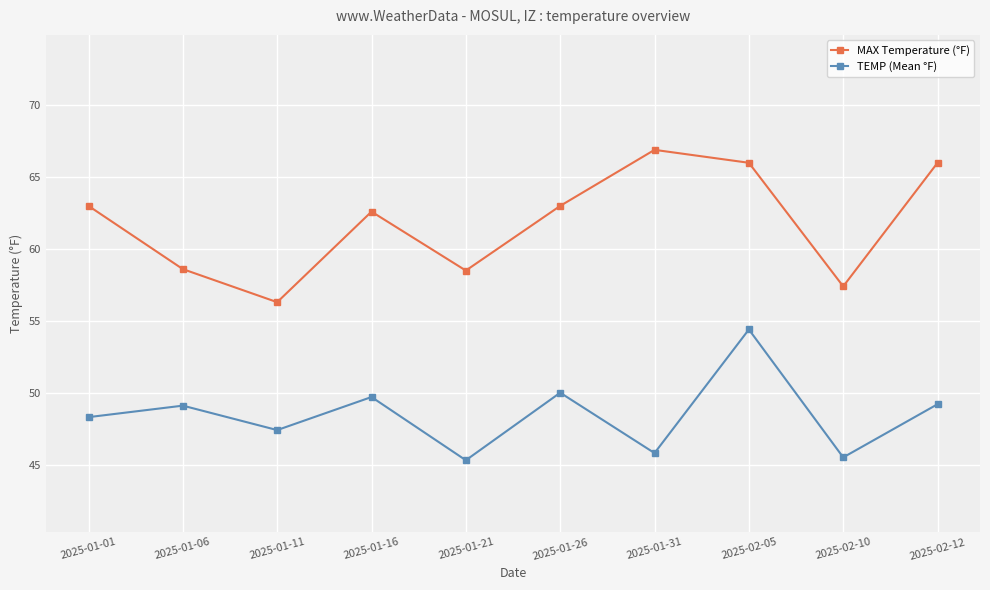

How many lines are shown in the chart?

2